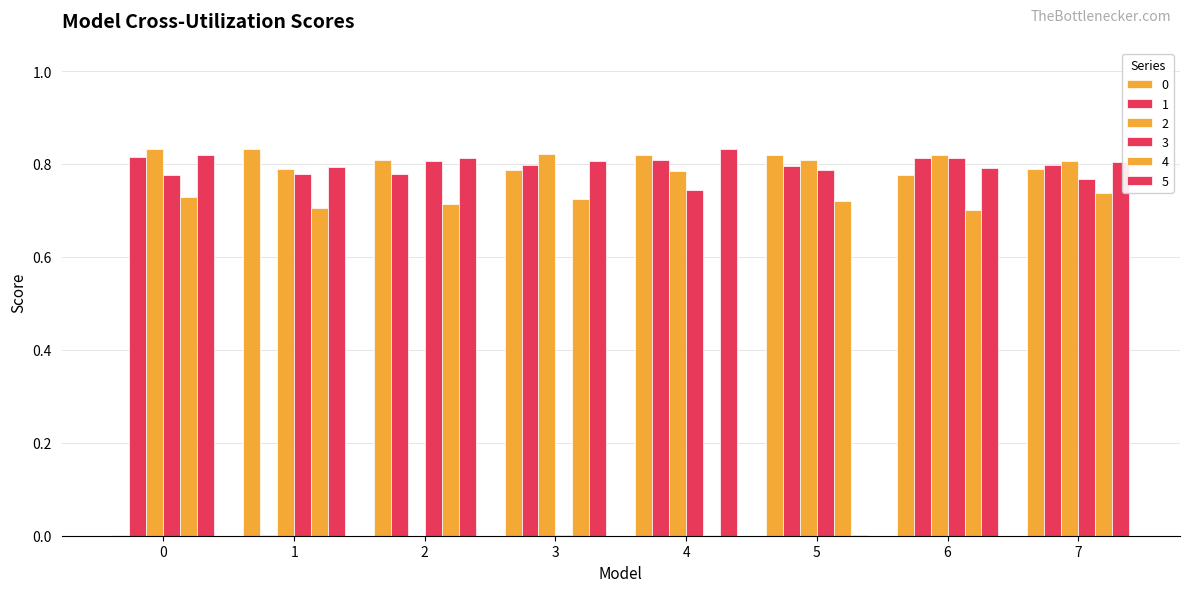

Reading left to right, extract all data points from this chart.

0: 0=0.0	1=0.8	2=0.8	3=0.8	4=0.8	5=0.8	6=0.8	7=0.8
1: 0=0.8	1=0.0	2=0.8	3=0.8	4=0.8	5=0.8	6=0.8	7=0.8
2: 0=0.8	1=0.8	2=0.0	3=0.8	4=0.8	5=0.8	6=0.8	7=0.8
3: 0=0.8	1=0.8	2=0.8	3=0.0	4=0.7	5=0.8	6=0.8	7=0.8
4: 0=0.7	1=0.7	2=0.7	3=0.7	4=0.0	5=0.7	6=0.7	7=0.7
5: 0=0.8	1=0.8	2=0.8	3=0.8	4=0.8	5=0.0	6=0.8	7=0.8